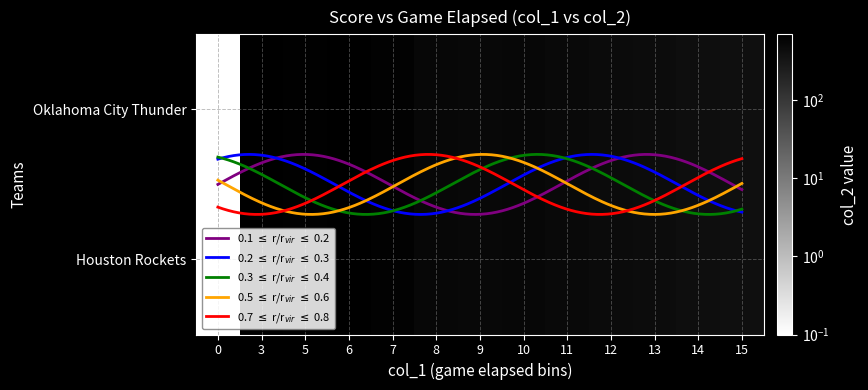

What is the approximate value of Houston Rockets at 12?

460.0